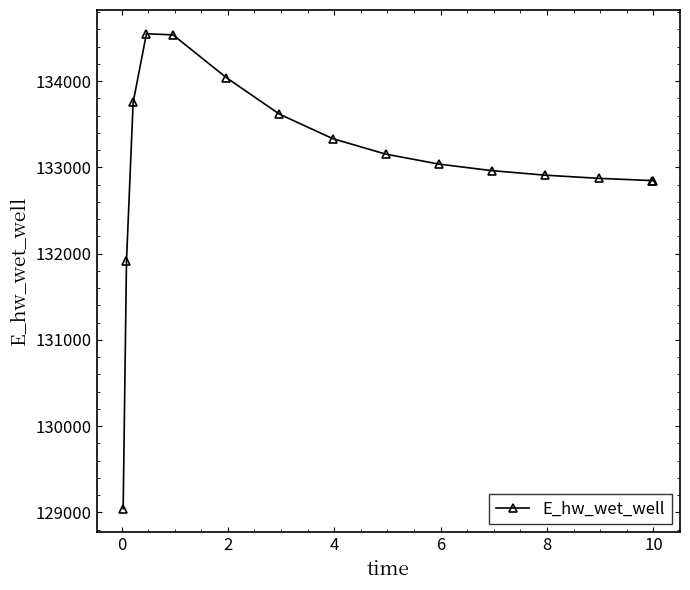

What is the value of the 9th point from the left?

133153.5